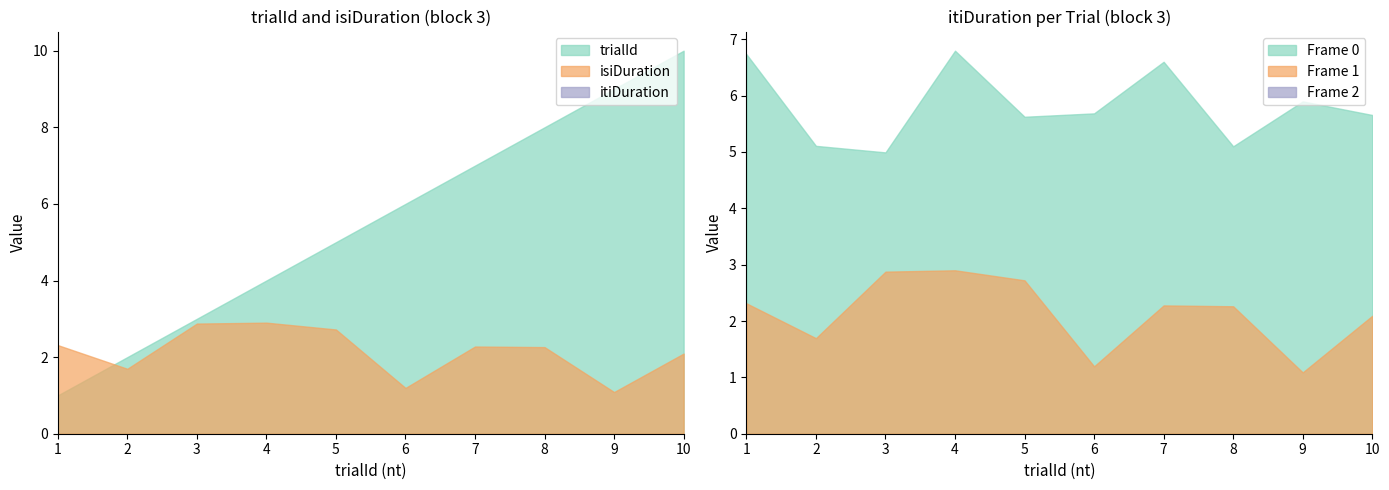

List the series in order of their peak value, lowest first.

isiDuration, itiDuration, trialId